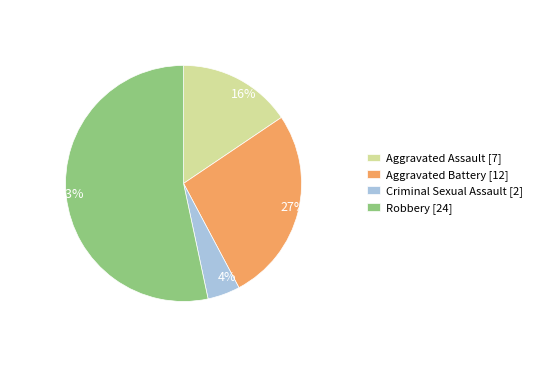

How many slices are in this pie chart?

4